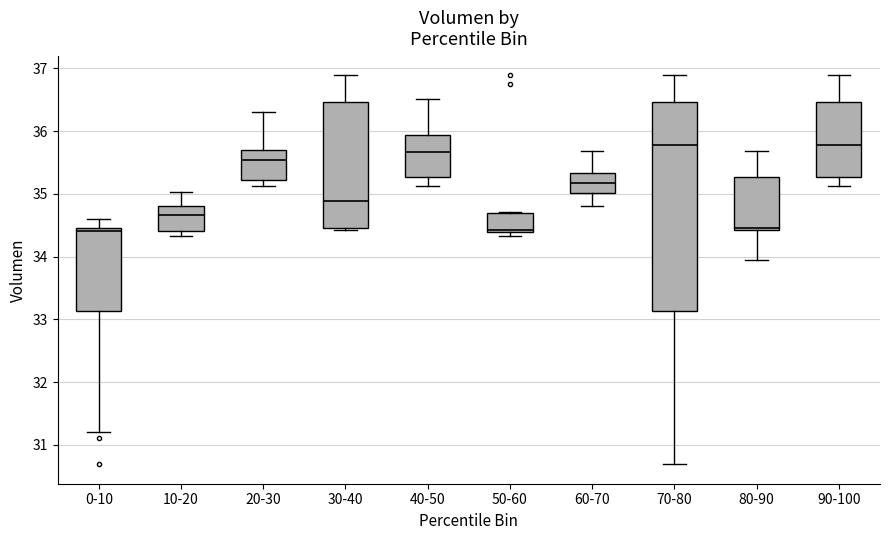

Reading left to right, transcribe this box plot: for each box, give where its median line is, the range the box spans, and where its two whiskers end, as read against the y-axis. The values are not printed on the chart, so give them approximately, as read against the axis.

0-10: median 34.4, box 33.1 to 34.5, whiskers 31.2 to 34.6
10-20: median 34.7, box 34.4 to 34.8, whiskers 34.3 to 35.0
20-30: median 35.5, box 35.2 to 35.7, whiskers 35.1 to 36.3
30-40: median 34.9, box 34.5 to 36.5, whiskers 34.4 to 36.9
40-50: median 35.7, box 35.3 to 35.9, whiskers 35.1 to 36.5
50-60: median 34.4 (just above the box's lower edge), box 34.4 to 34.7, whiskers 34.3 to 34.7
60-70: median 35.2, box 35.0 to 35.3, whiskers 34.8 to 35.7
70-80: median 35.8, box 33.1 to 36.5, whiskers 30.7 to 36.9
80-90: median 34.5, box 34.4 to 35.3, whiskers 34.0 to 35.7
90-100: median 35.8, box 35.3 to 36.5, whiskers 35.1 to 36.9